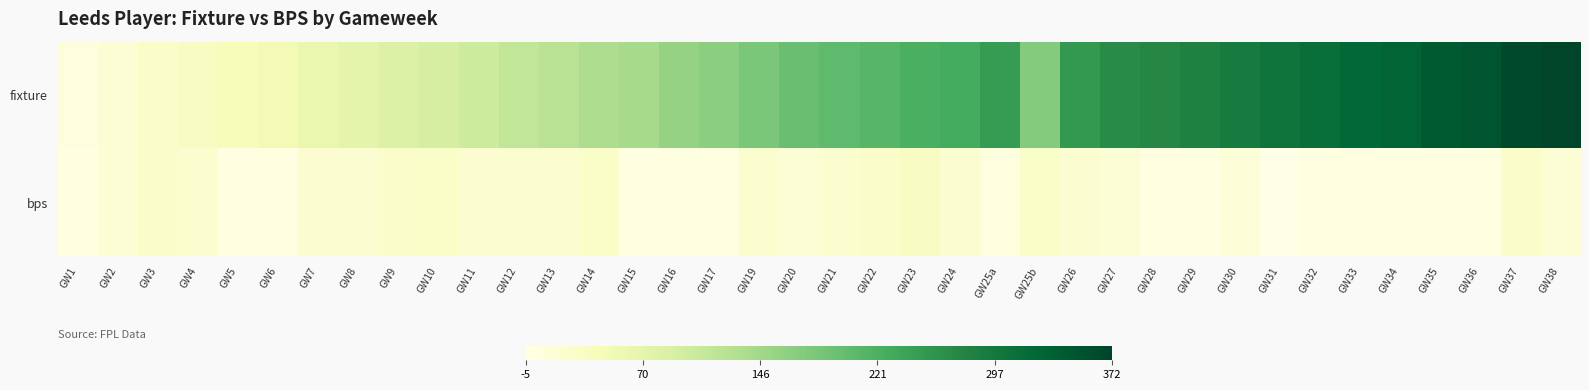

Count the number of categories in the chart.

38